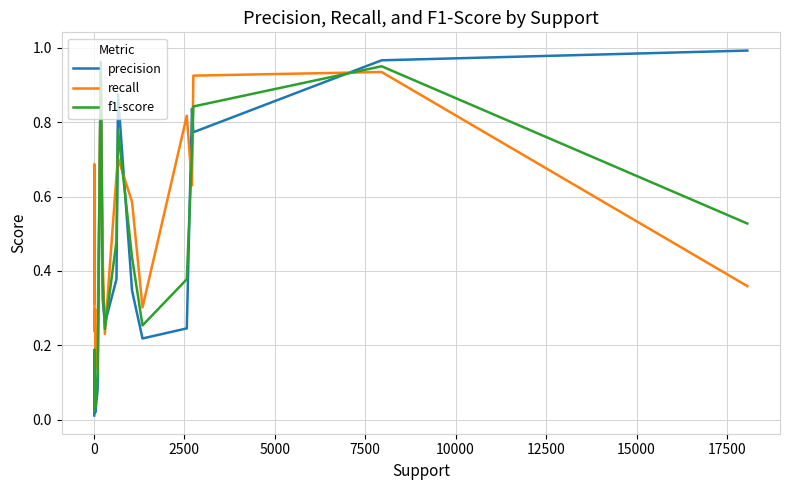

What is the difference between the maximum and minimum values in the precision series?

1.0